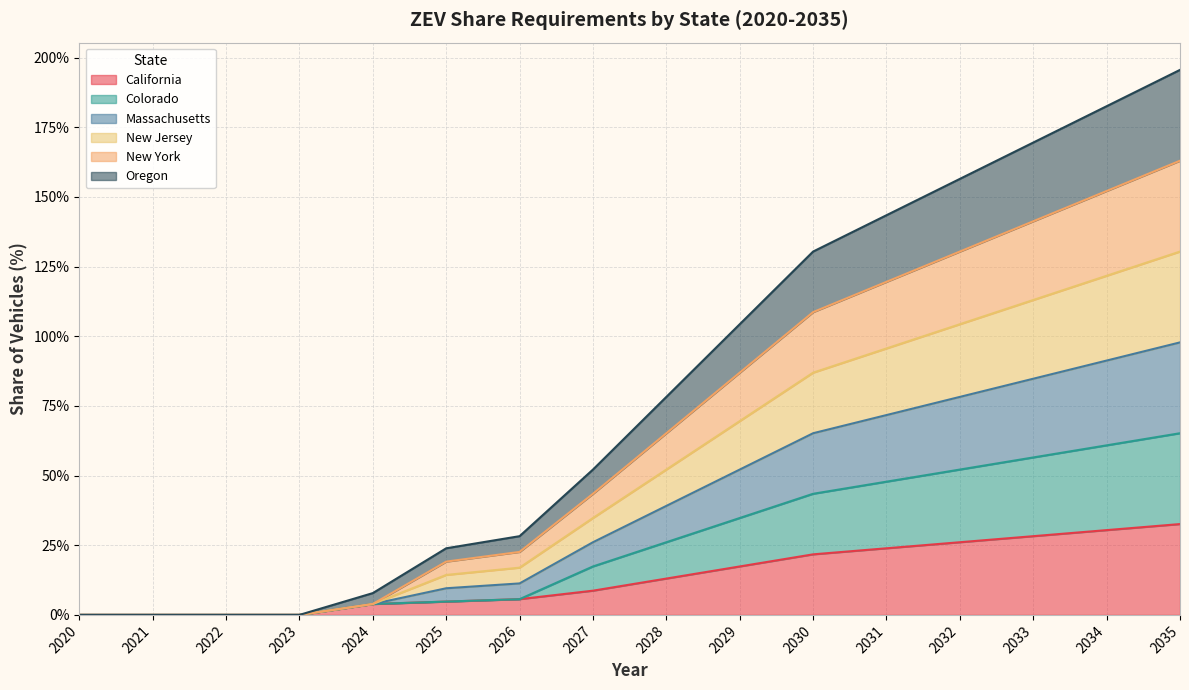

At how many categories does at least one series exceed 77?

8